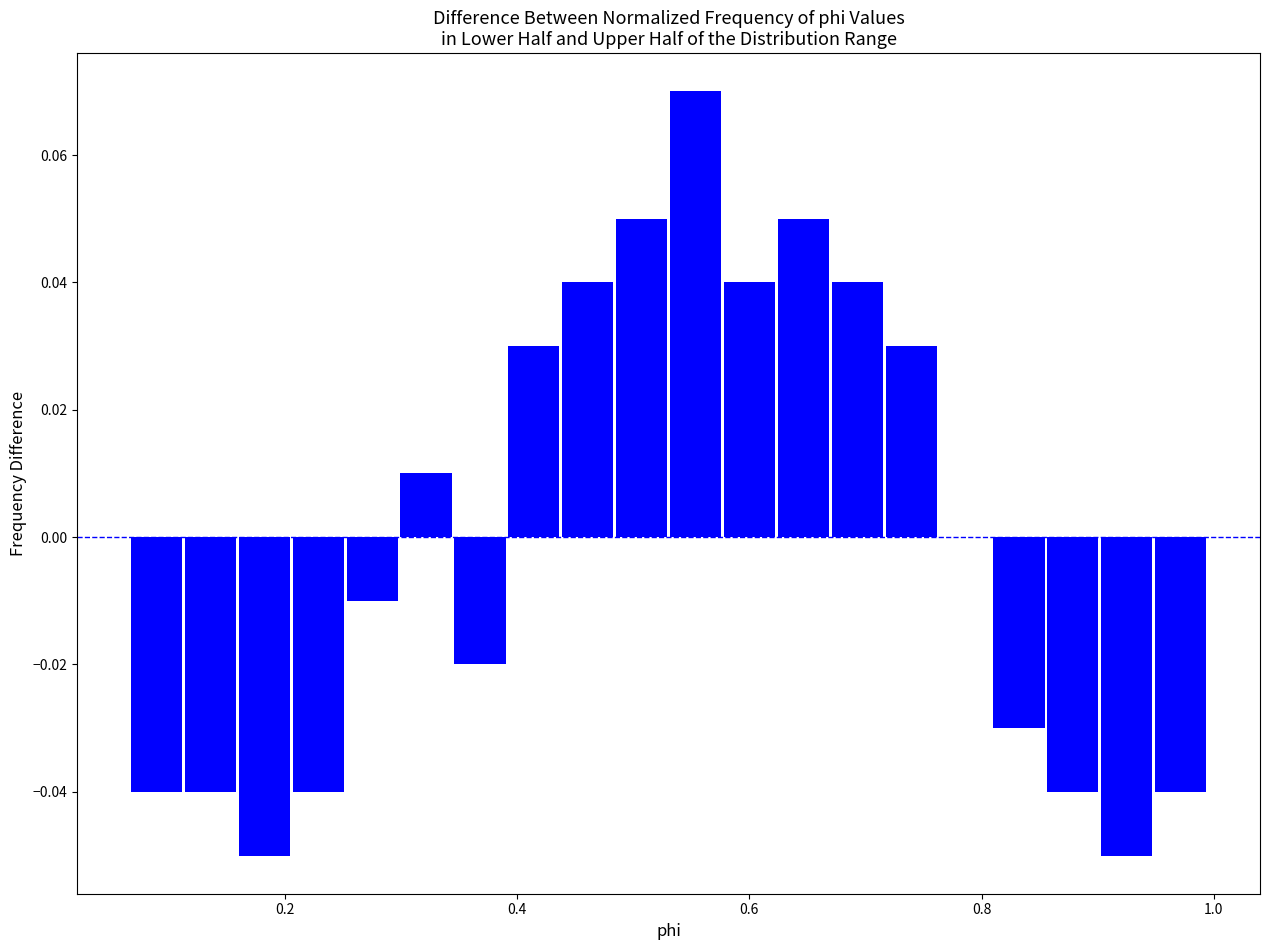

Read against the x-axis, roughly where is the centre of the tallest bar?

0.56